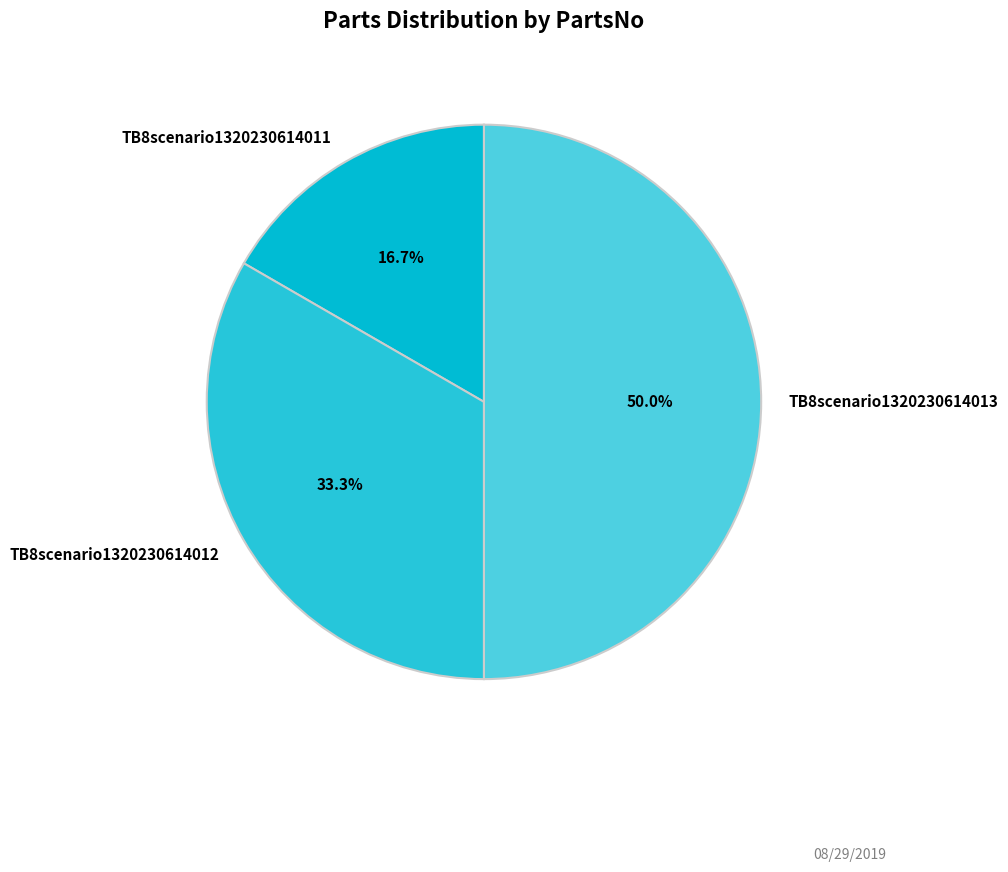

What portion of the pie excludes TB8scenario1320230614011?

83.3%